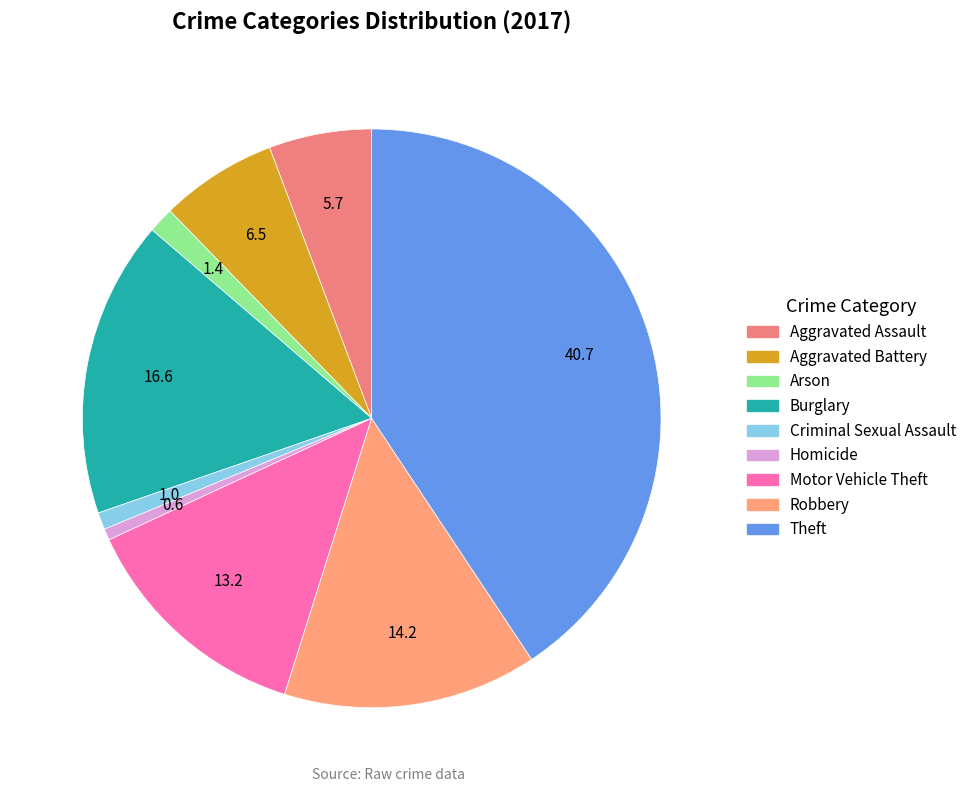

Between Aggravated Assault and Theft, which is larger?

Theft